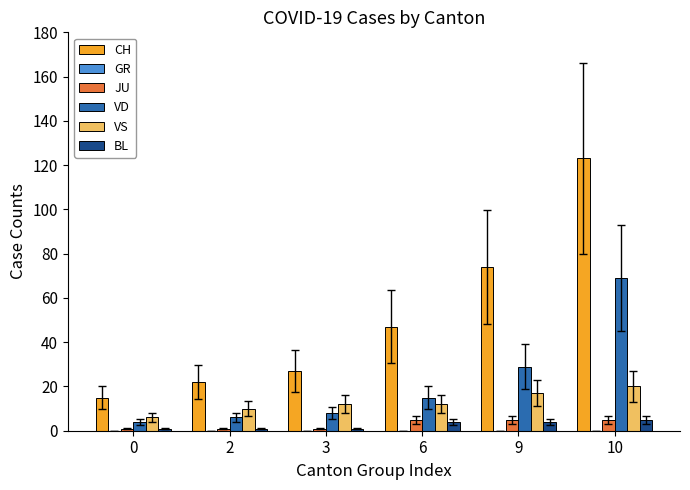

The CH series shows 74 at 9. True or false?

True